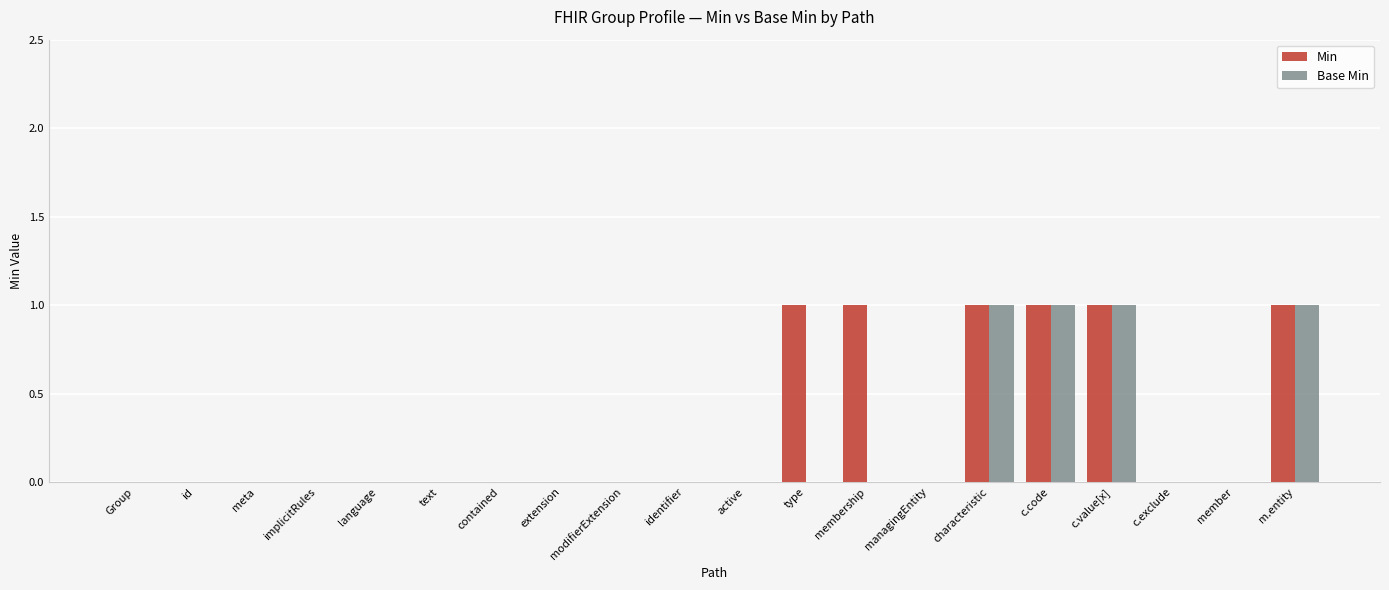

Which series changed the most between contained and membership?

Min